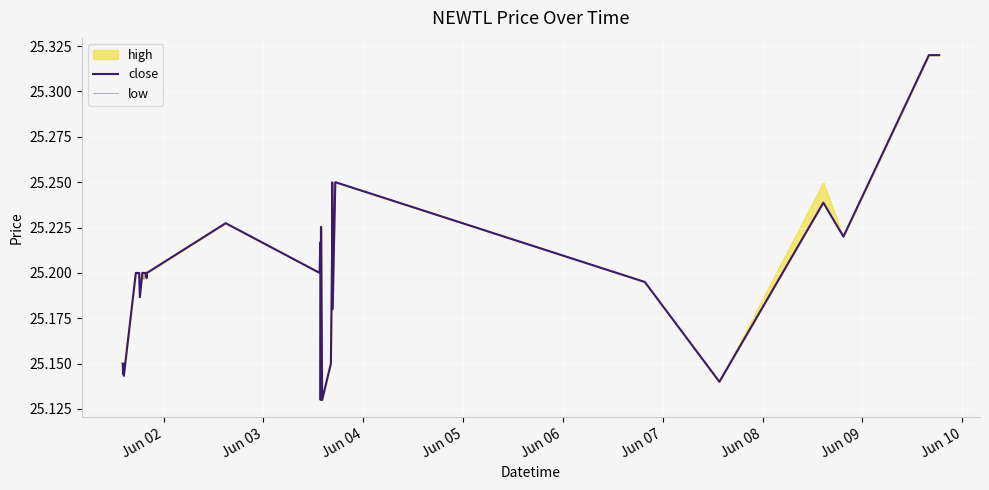

At how many categories does at least one series exceed 25?

40